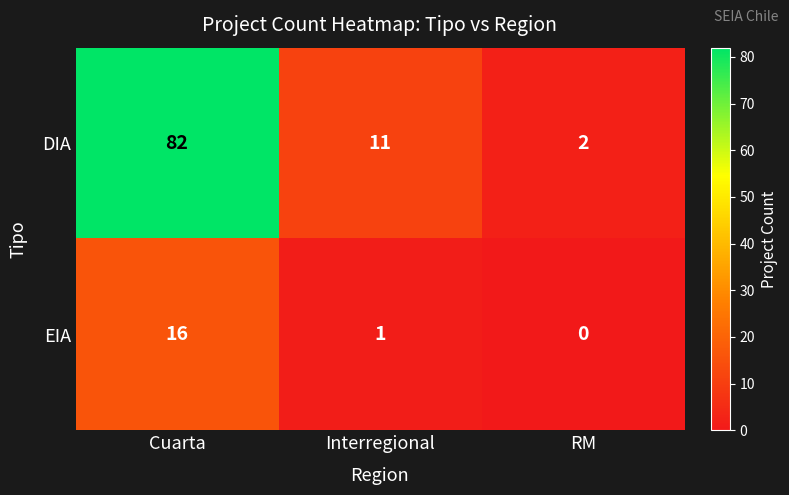

Reading left to right, extract all data points from this chart.

DIA: Cuarta=82	Interregional=11	RM=2
EIA: Cuarta=16	Interregional=1	RM=0